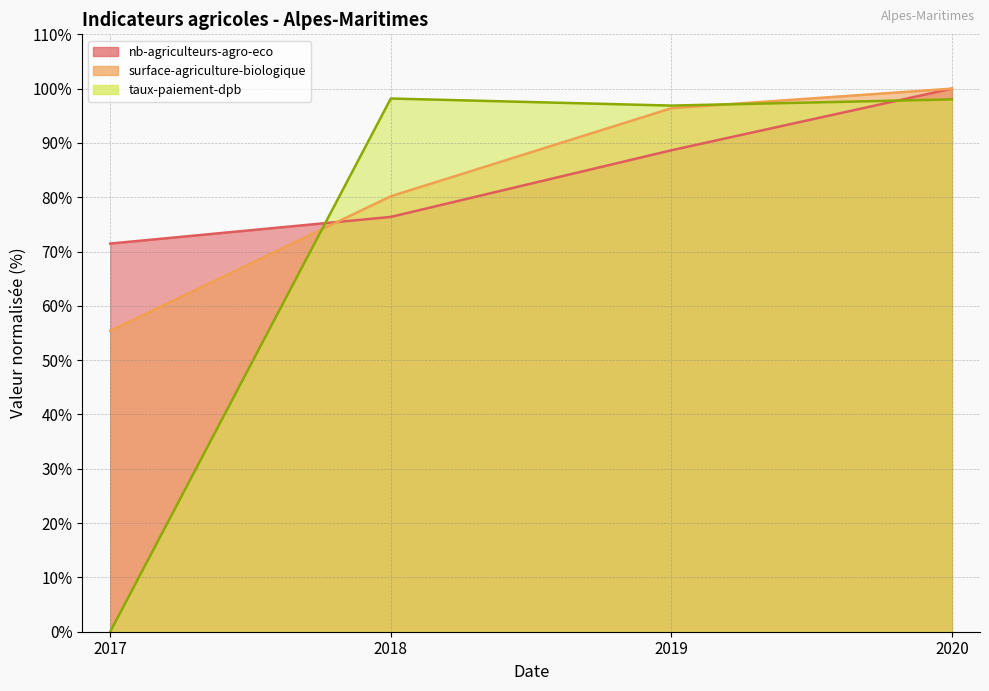

At which category does the chart reach its peak across all series?

2020